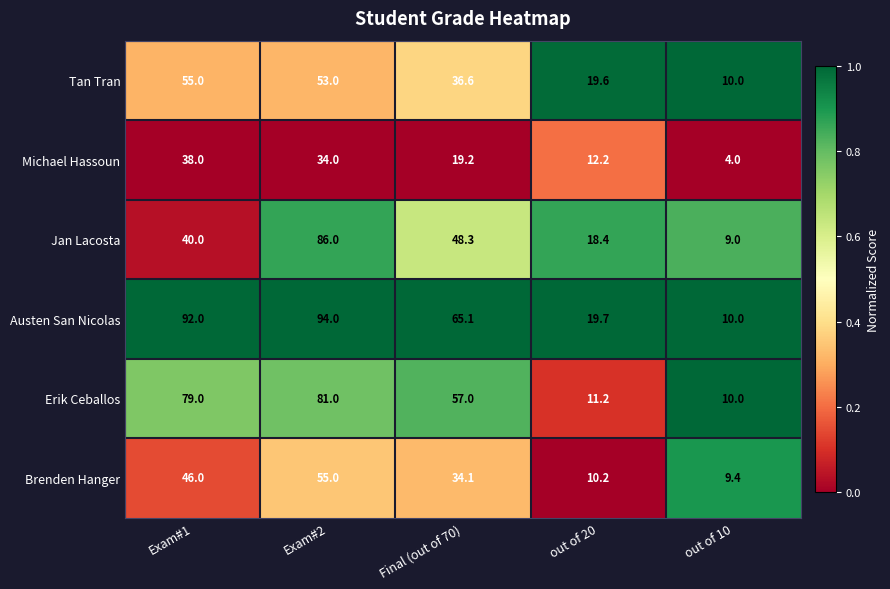

Rank the categories by Michael Hassoun value from lowest to highest.

out of 10, out of 20, Final (out of 70), Exam#2, Exam#1